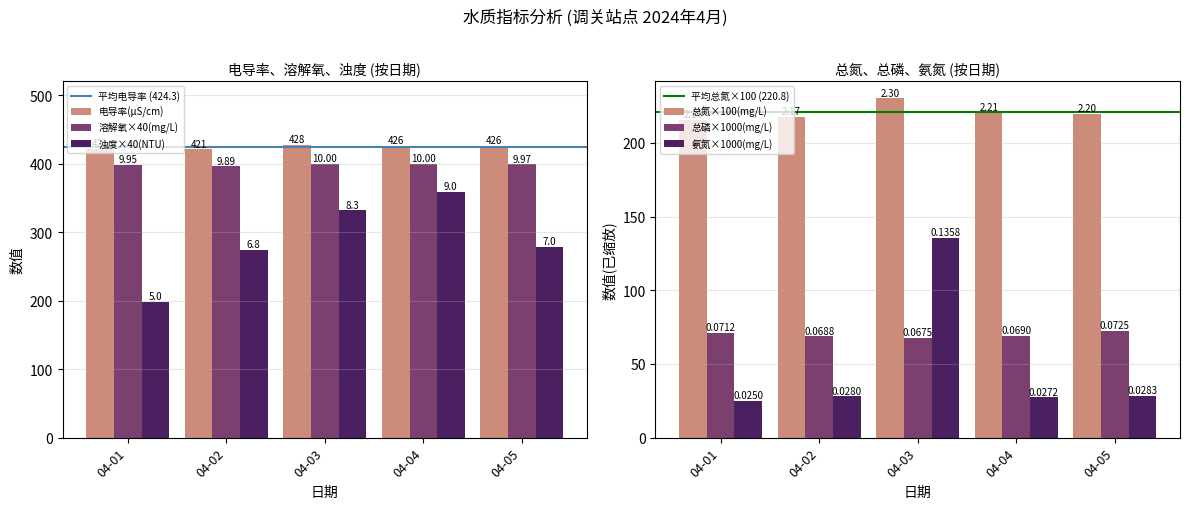

What are all the series names shown in the legend?

电导率(μS/cm), 溶解氧(mg/L), 浊度(NTU), 总磷(mg/L), 氨氮(mg/L), 总氮(mg/L)